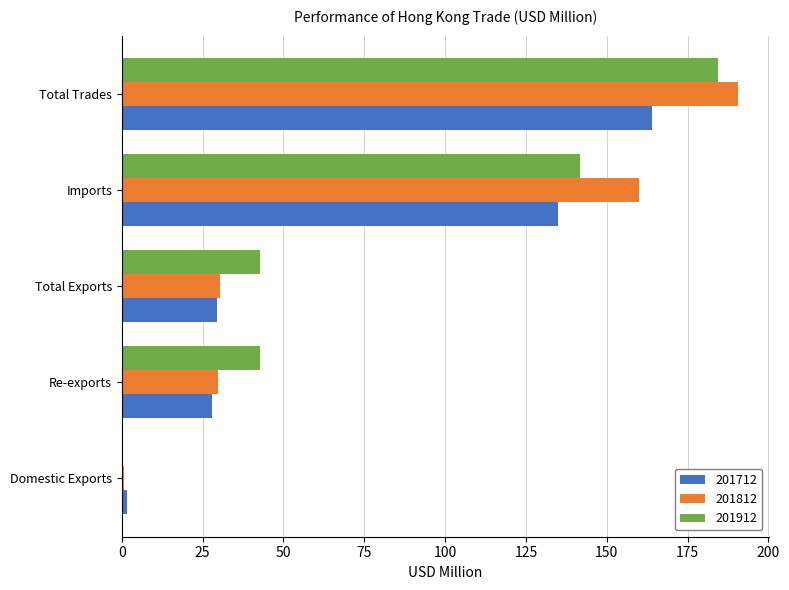

Is it true that 201712 equals 1.5 at Domestic Exports?

True